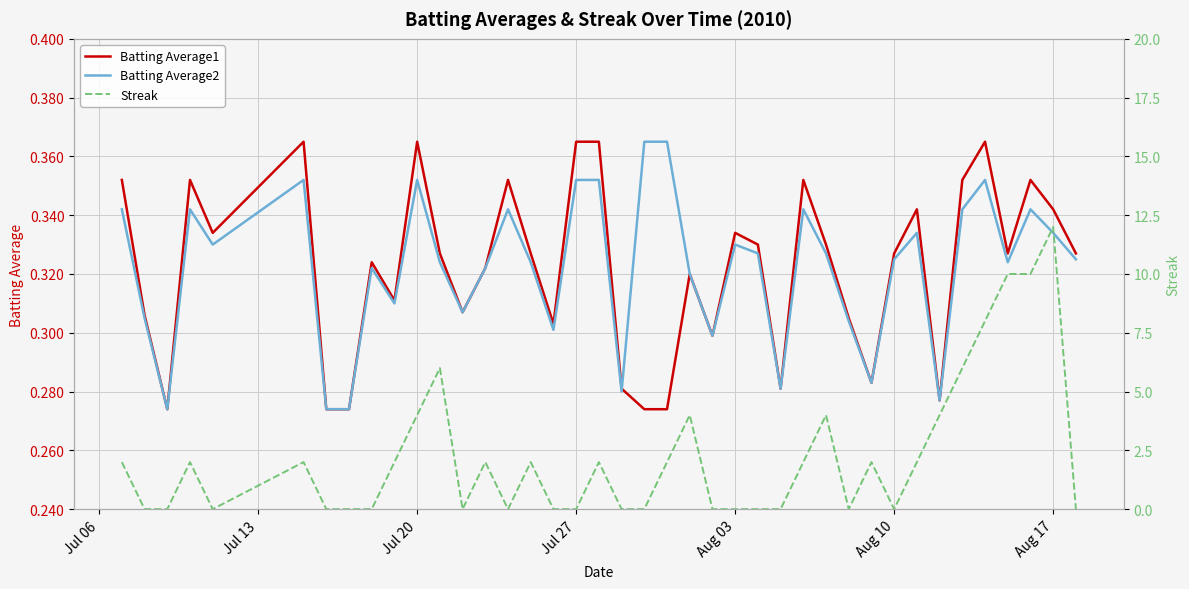

What is the value of the Batting Average2 point at the 3rd from the left?

0.3